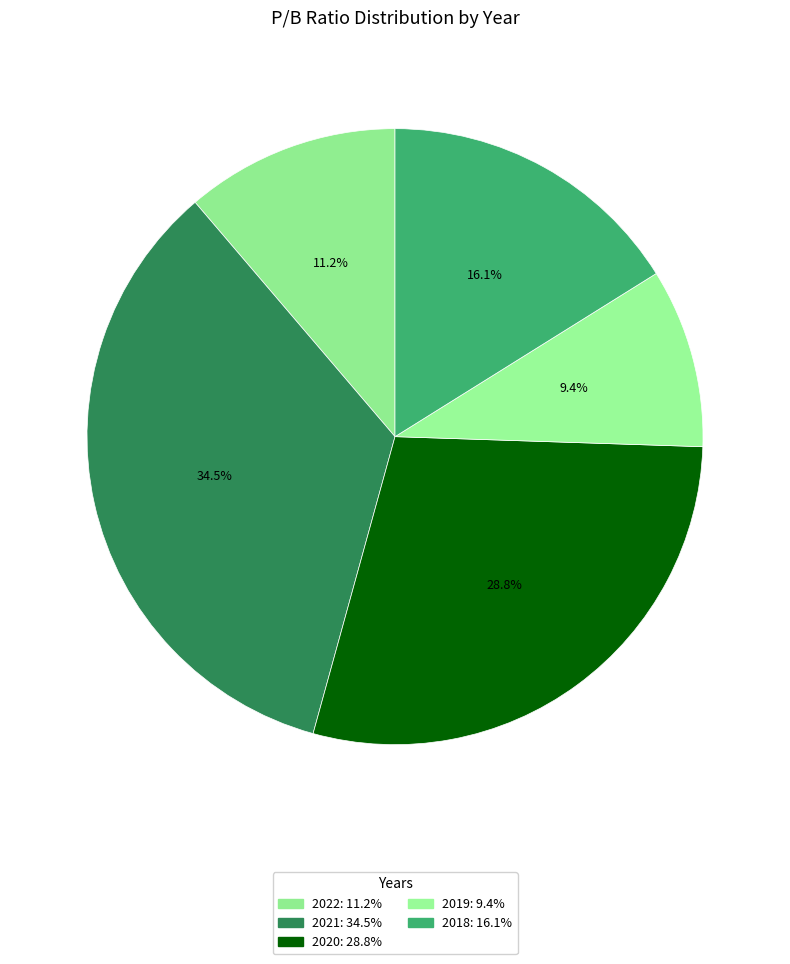

How many segments does this pie chart have?

5